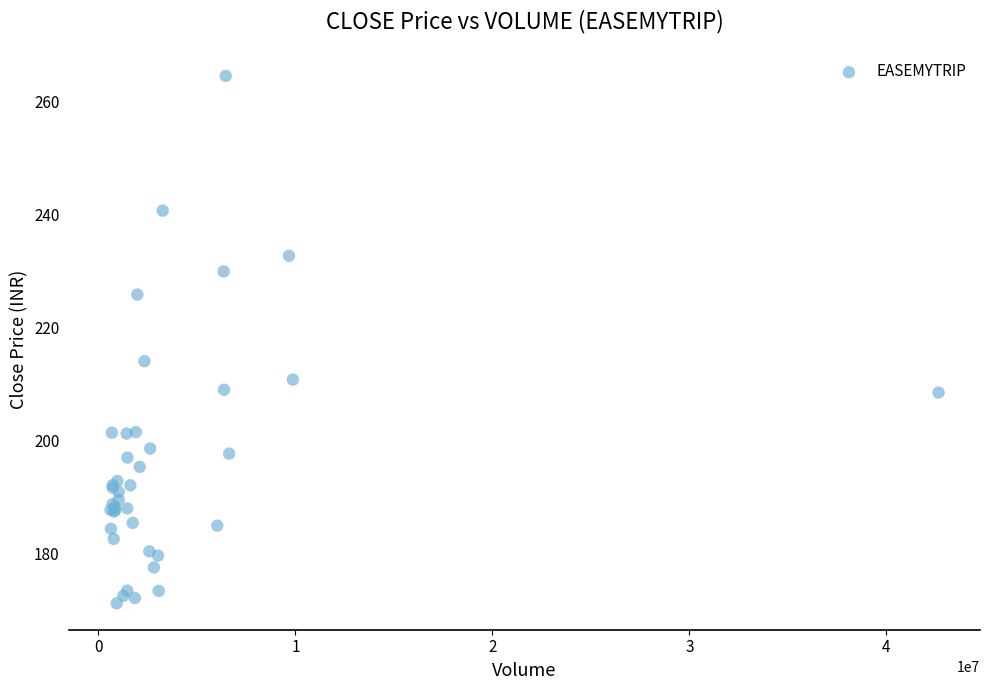

What Y value in the scatter plot is closest to 217?

214.0